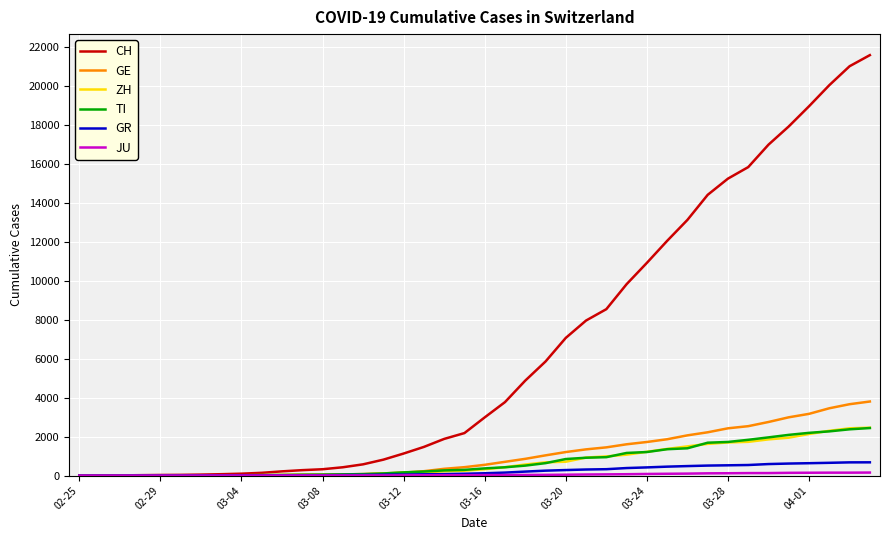

Which series has the largest range (max minus min)?

CH